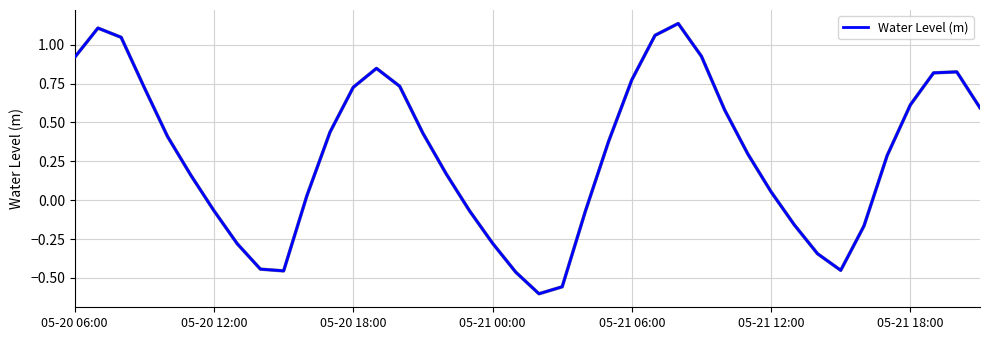

Where does the data first go above 0?

05-20 06:00